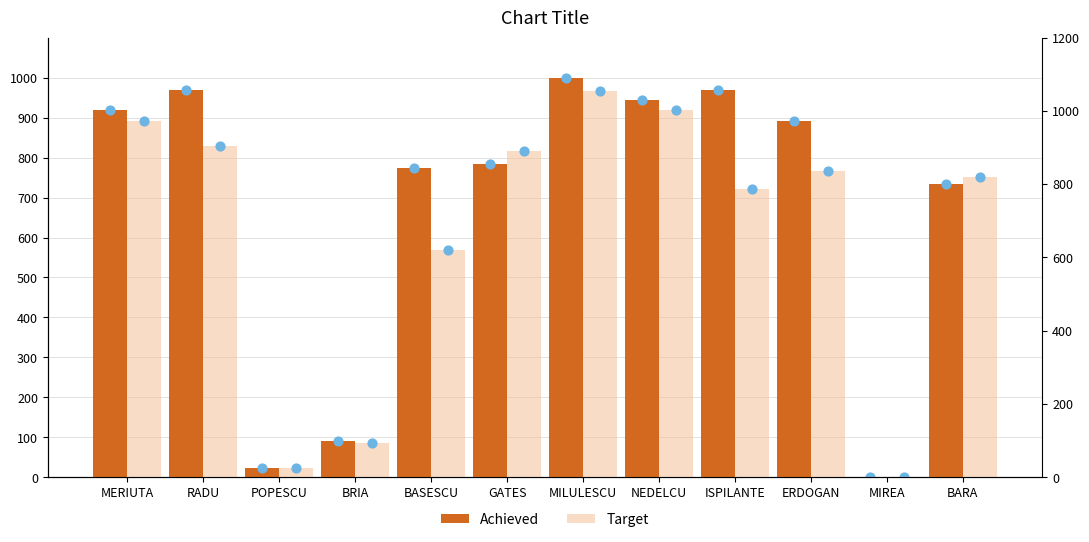

Which series reaches the minimum Y coordinate?

Achieved